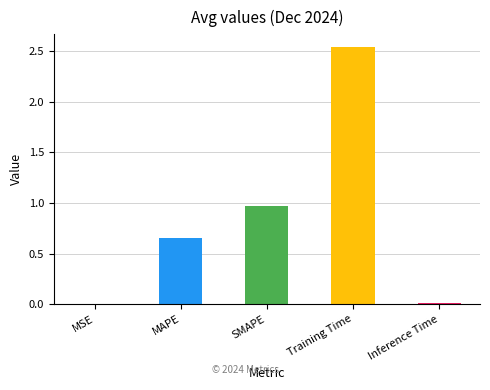

Are the bars horizontal?

No